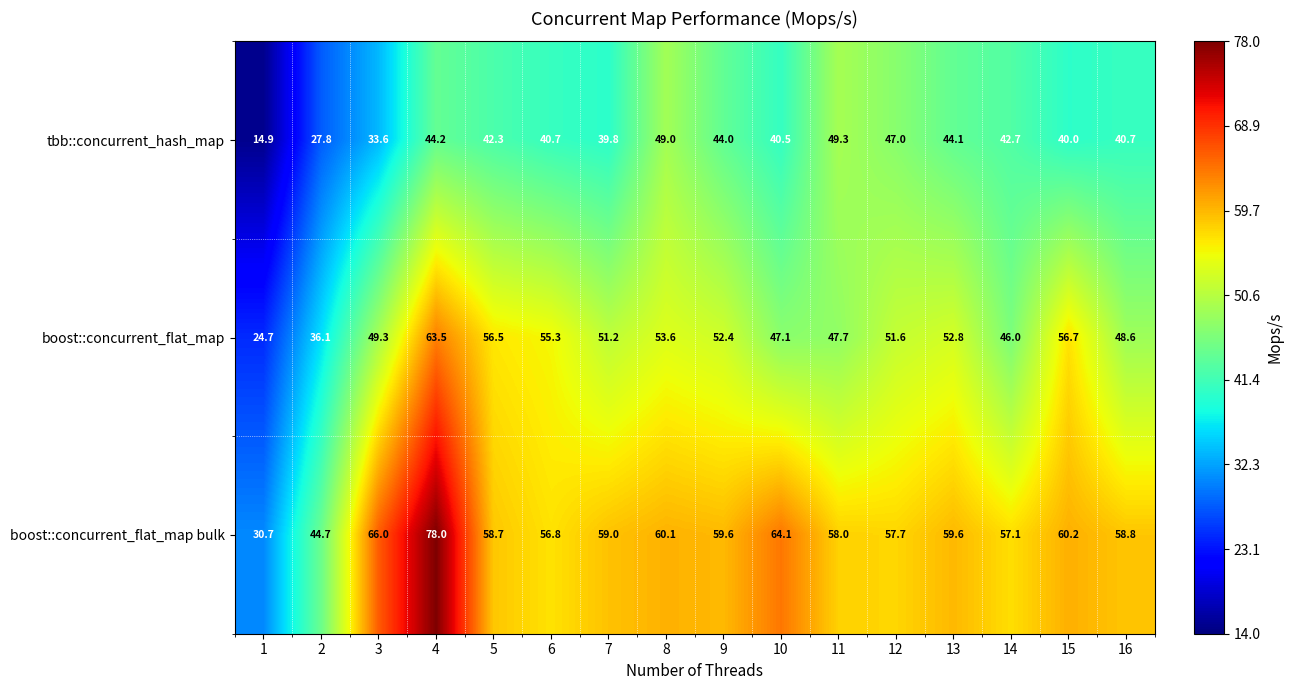

Rank the series by their average value, from lowest to highest.

tbb::concurrent_hash_map, boost::concurrent_flat_map, boost::concurrent_flat_map bulk